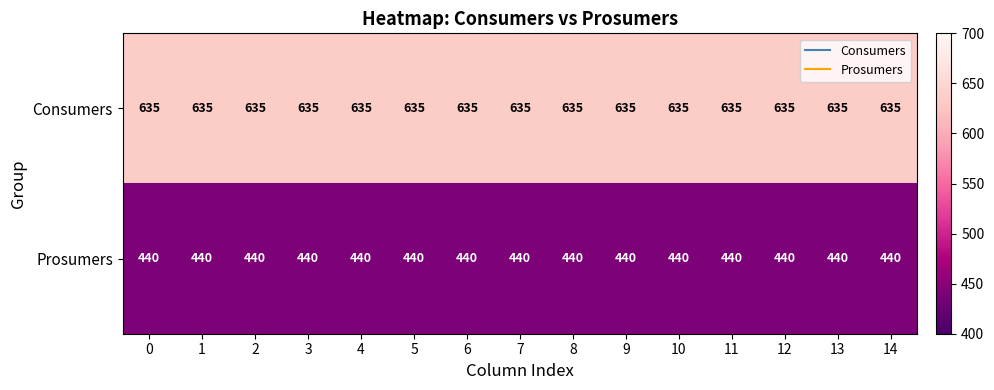

Is it true that Consumers equals 635 at 5?

True